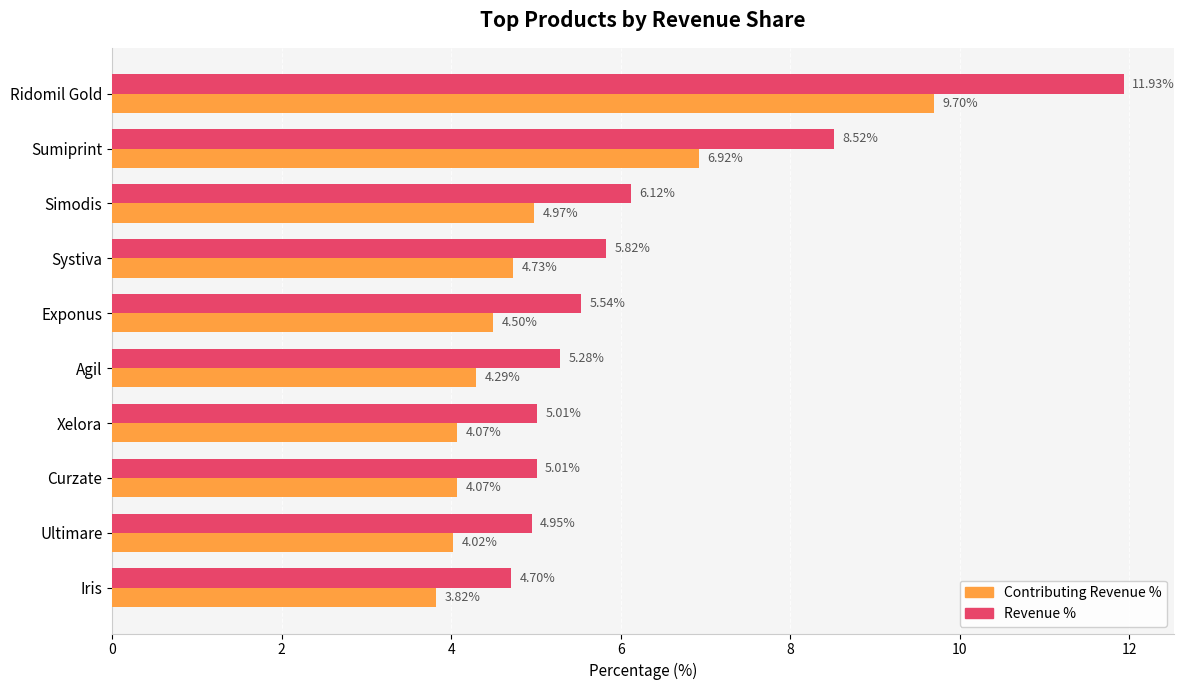

Where is Contributing Revenue % nearest to the value 6?

Sumiprint